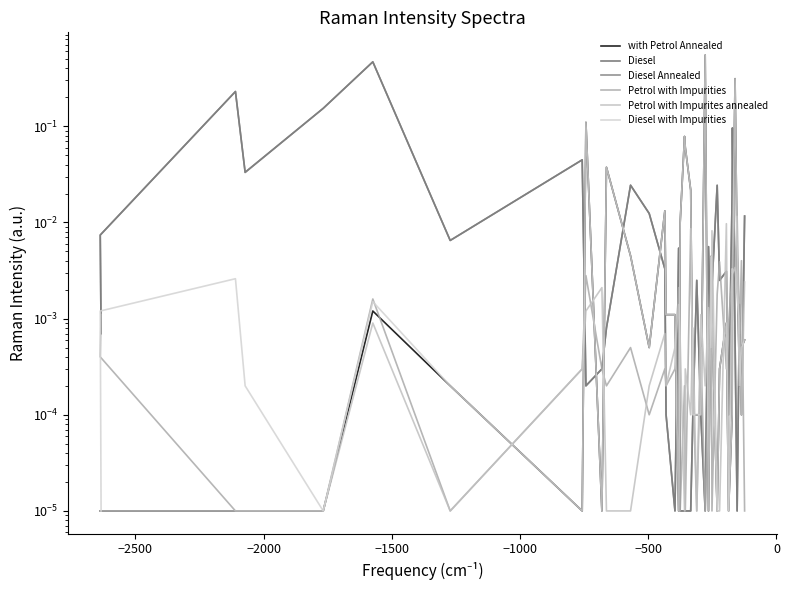

The value of with Petrol Annealed at 500 is 0.0. True or false?

False